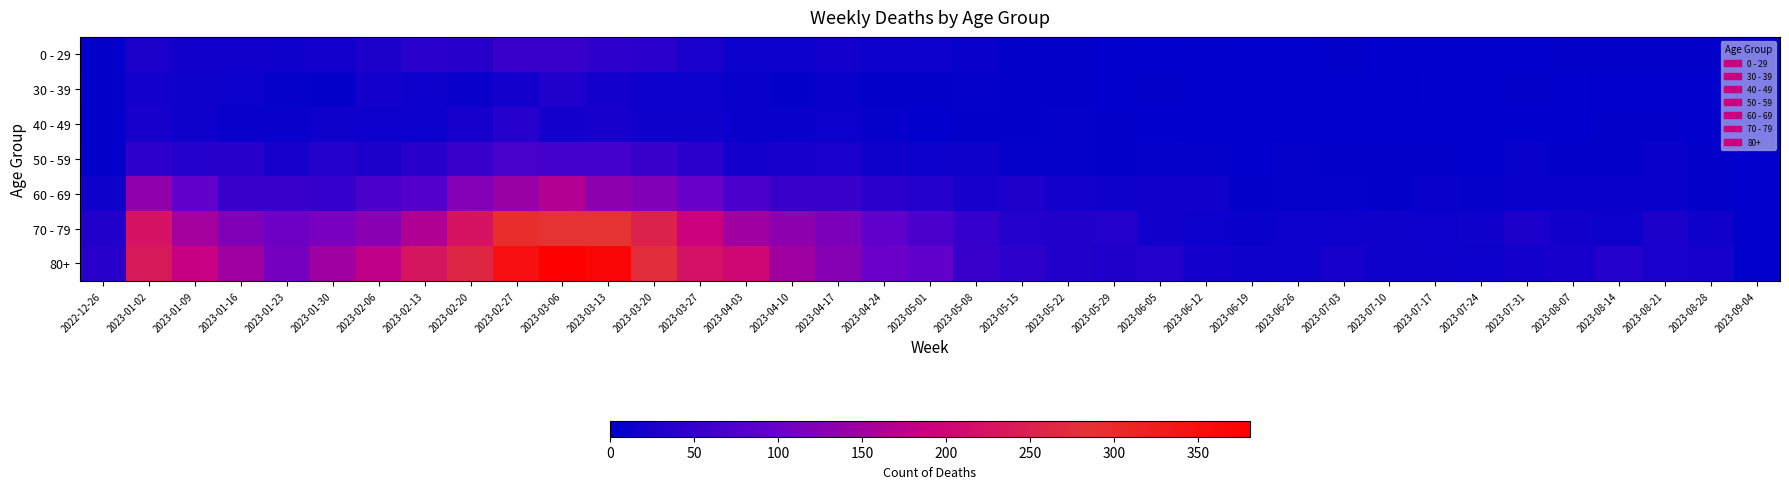

Count the number of data series in this chart.

7